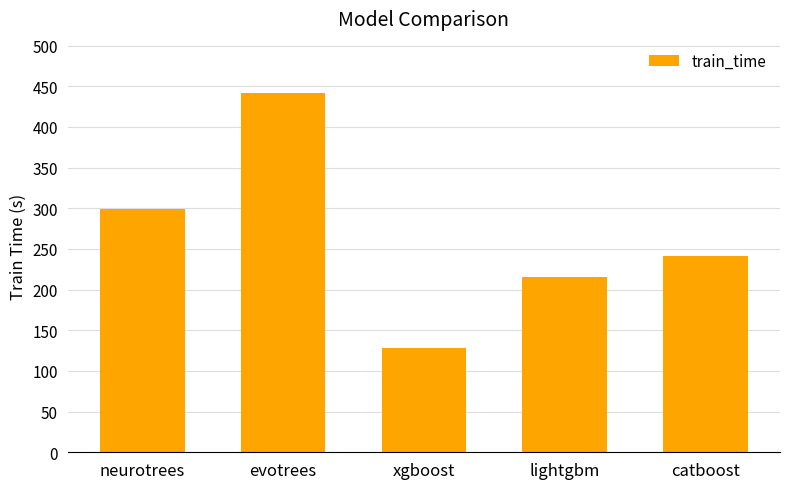

How many values are below 241?

2